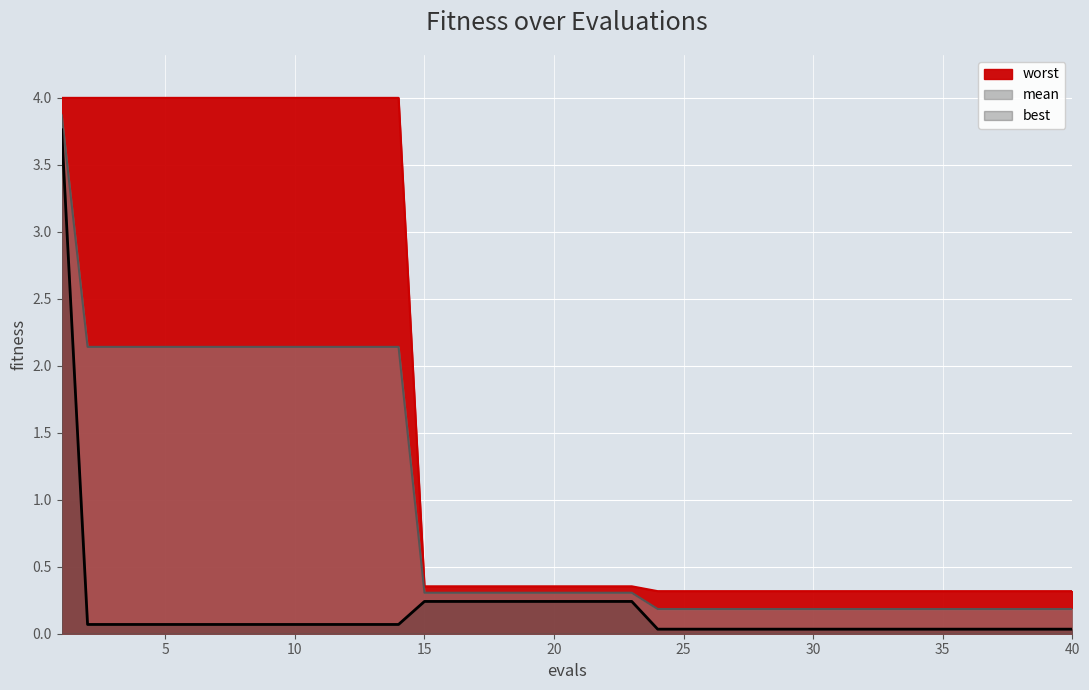

Does the chart display data point markers on the line(s)?

No